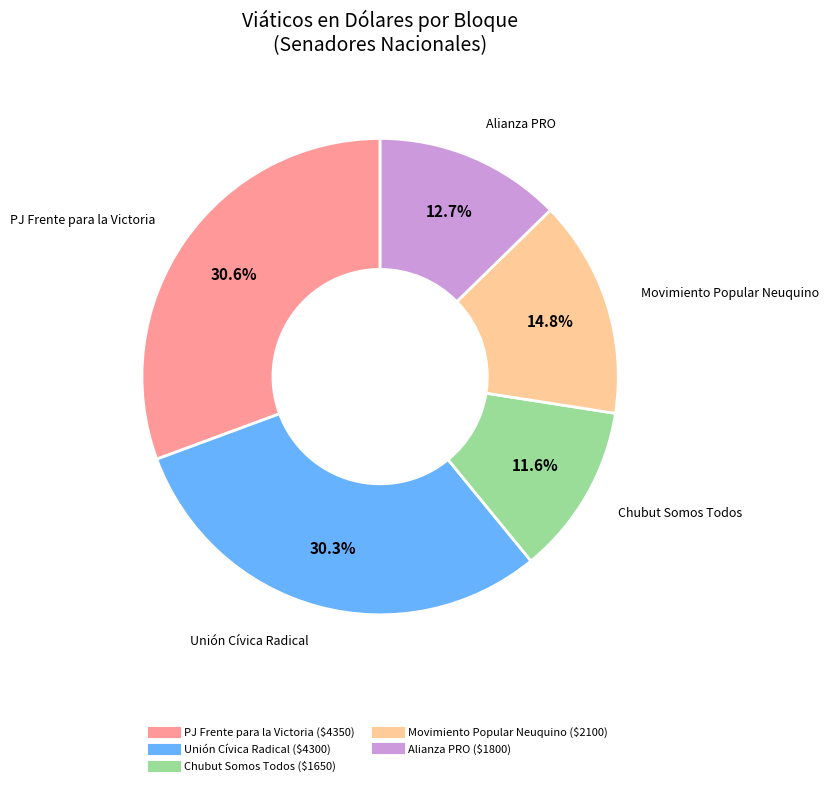

Count the number of slices in the pie.

5